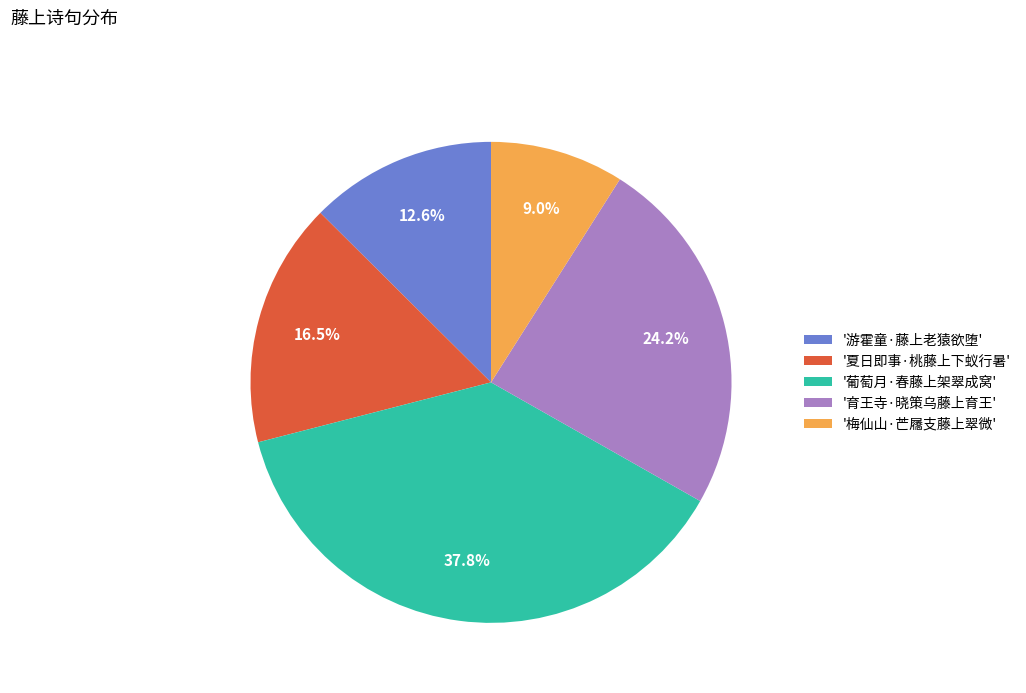

Which slice is the smallest?

'梅仙山·芒屩支藤上翠微'